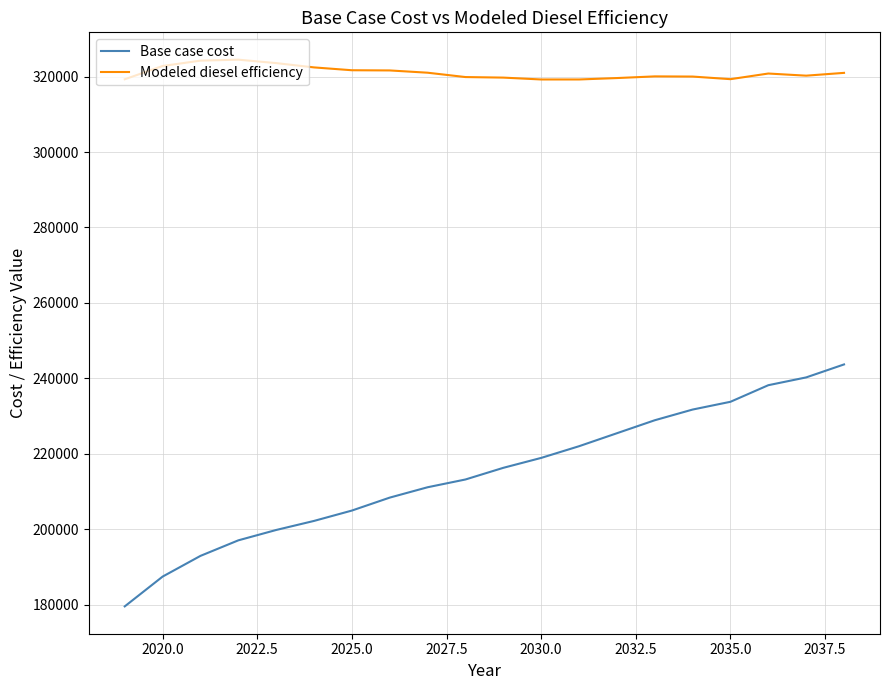

Which series has the largest total across all categories?

Modeled diesel efficiency